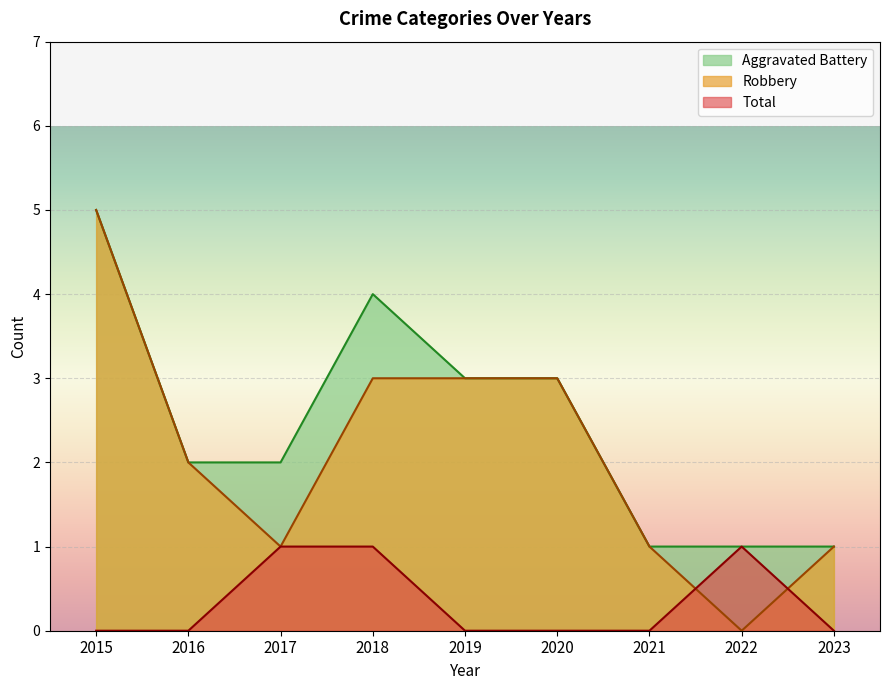

What is the difference between the highest and lowest values at 2019?

3